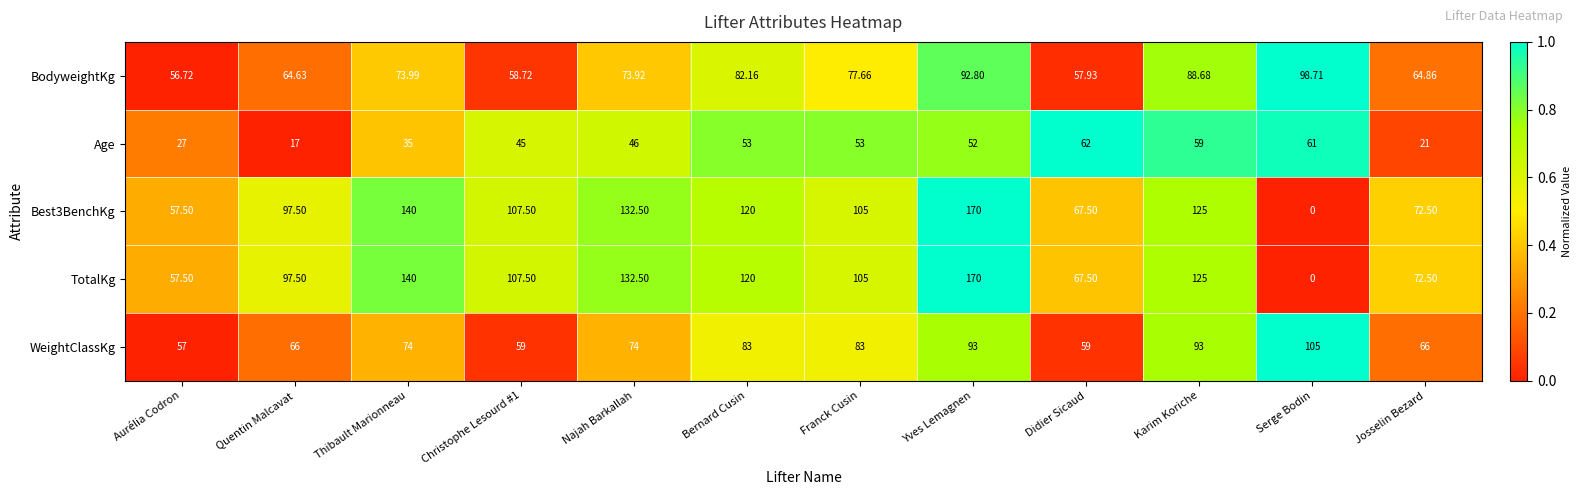

At which label does Age first exceed 52?

Bernard Cusin